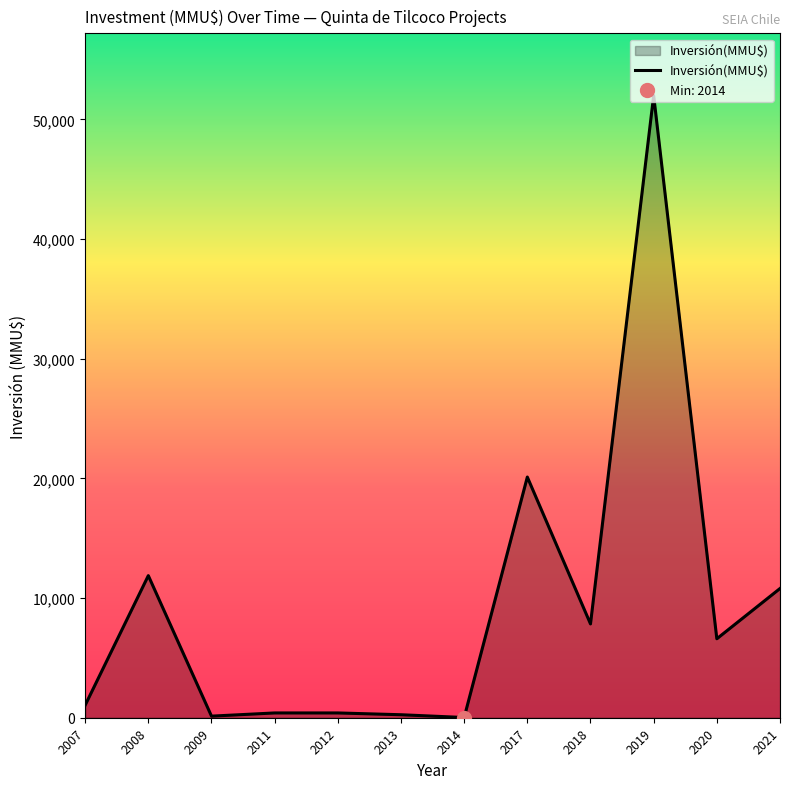

How many distinct data groups are displayed?

1